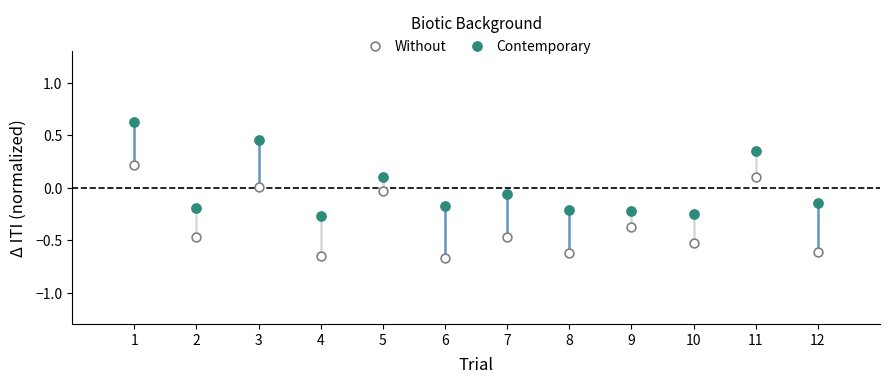

Which series contains the lowest Y value?

Without